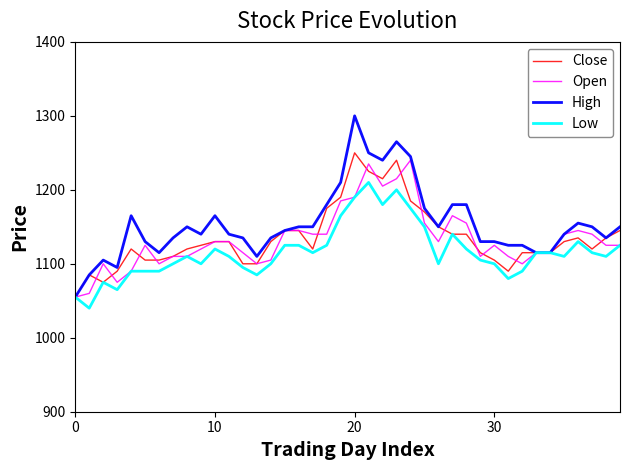

Which series has the widest spread of values?

High